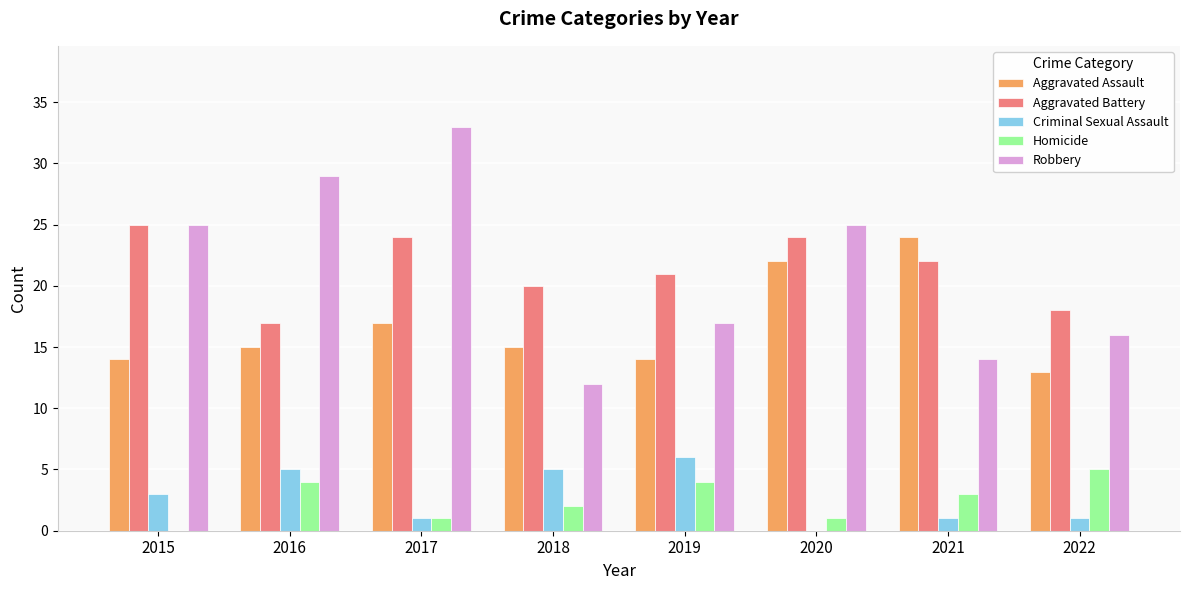

Which series has the largest range (max minus min)?

Robbery